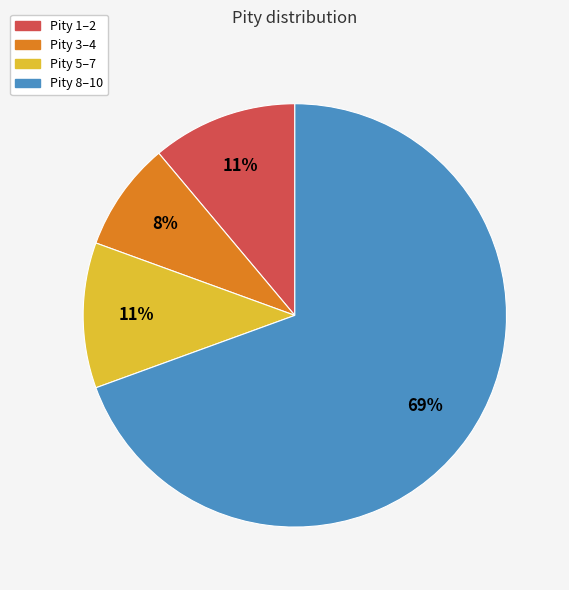

Is the sum of Pity 5–7 and Pity 8–10 greater than half?

Yes